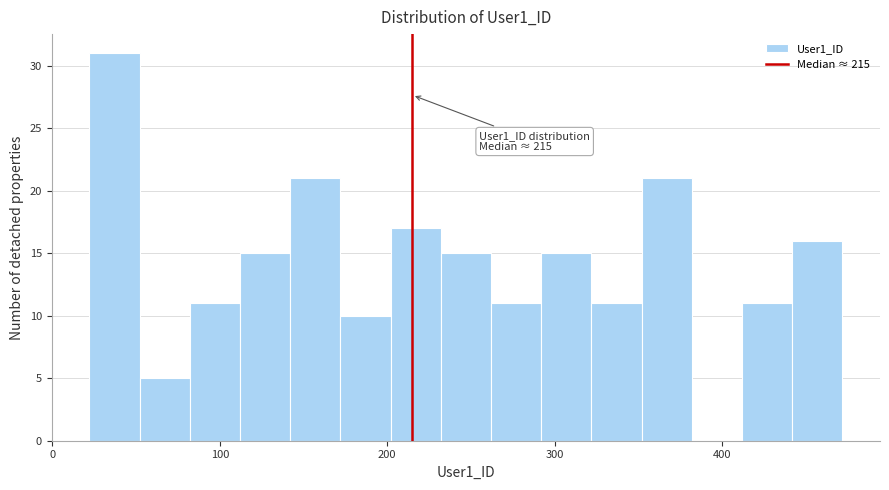

Read against the x-axis, roughly where is the centre of the tallest bar?

40